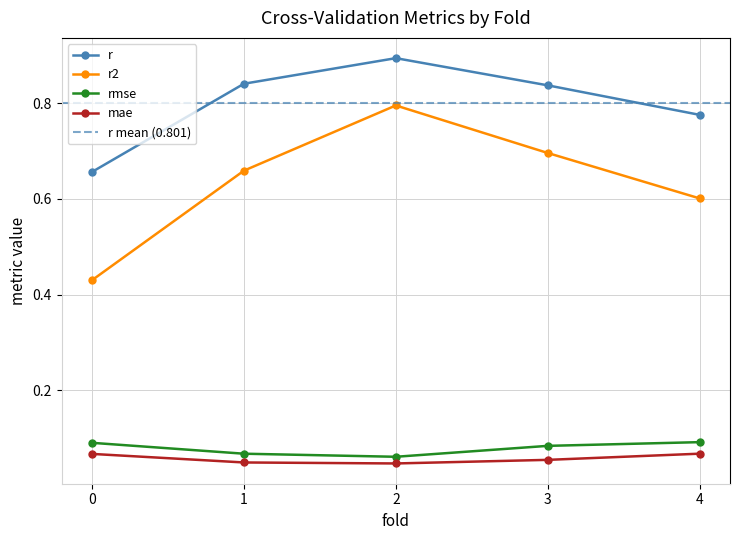

Count the mae values in the range 0 to 1.

5